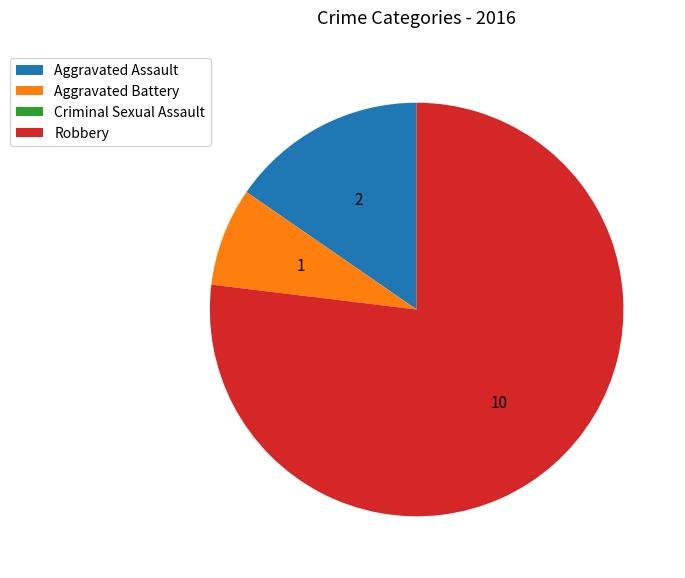

Which slice is the largest?

Robbery